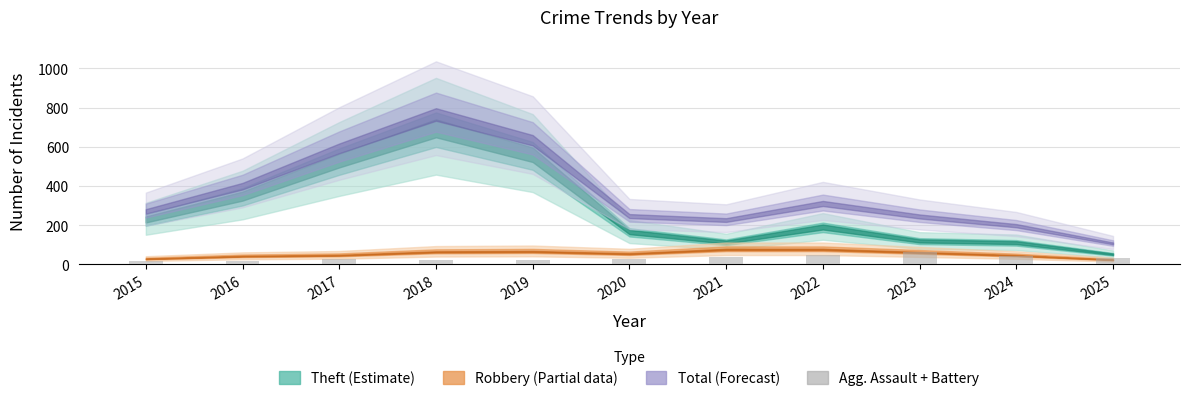

How many data points are less than 30?

5